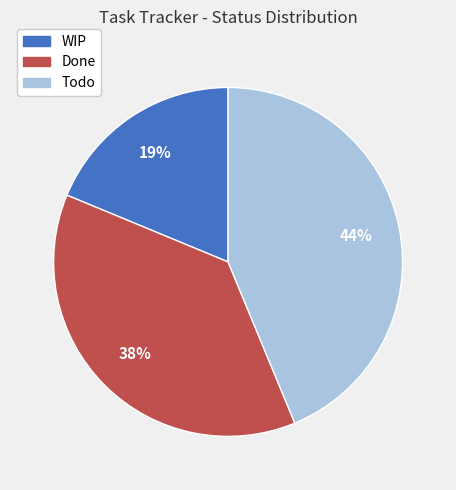

Do Todo and WIP together represent more than half of the pie?

Yes